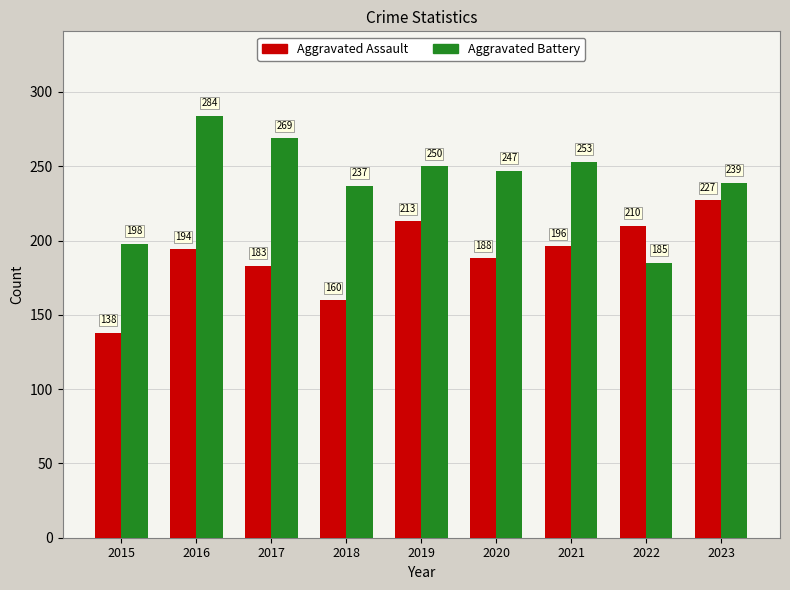

Rank the series at 2015 from highest to lowest value.

Aggravated Battery, Aggravated Assault